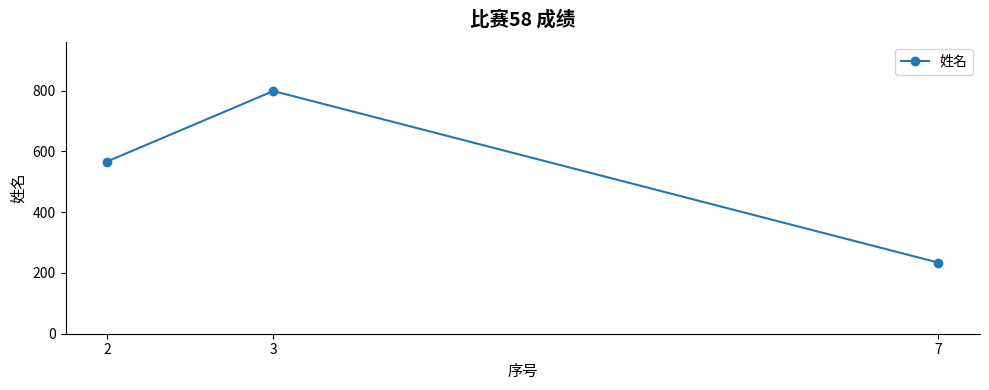

What is the value of the 3rd point from the left?

234